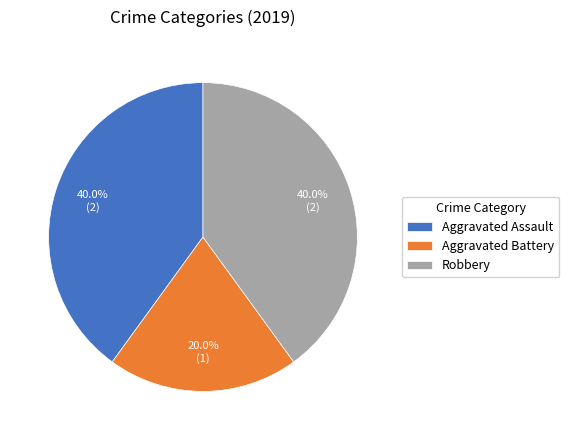

Does any single category account for the majority?

No